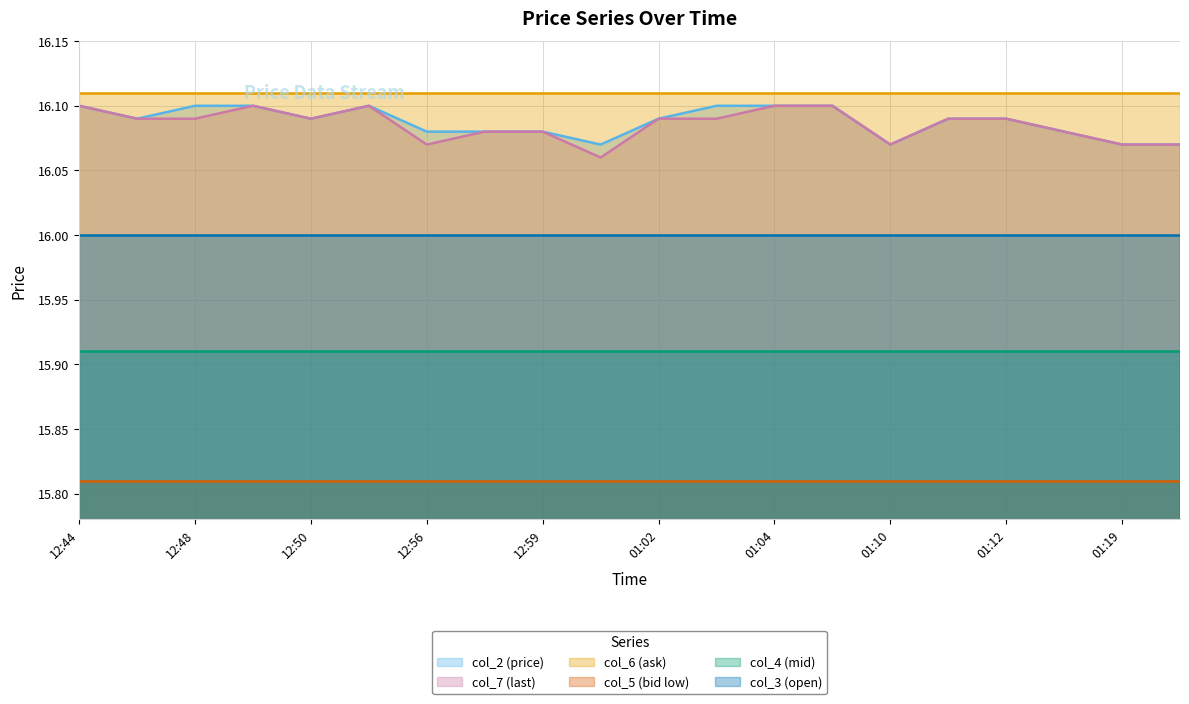

Is it true that col_4 equals 6.9 at 01:13?

False